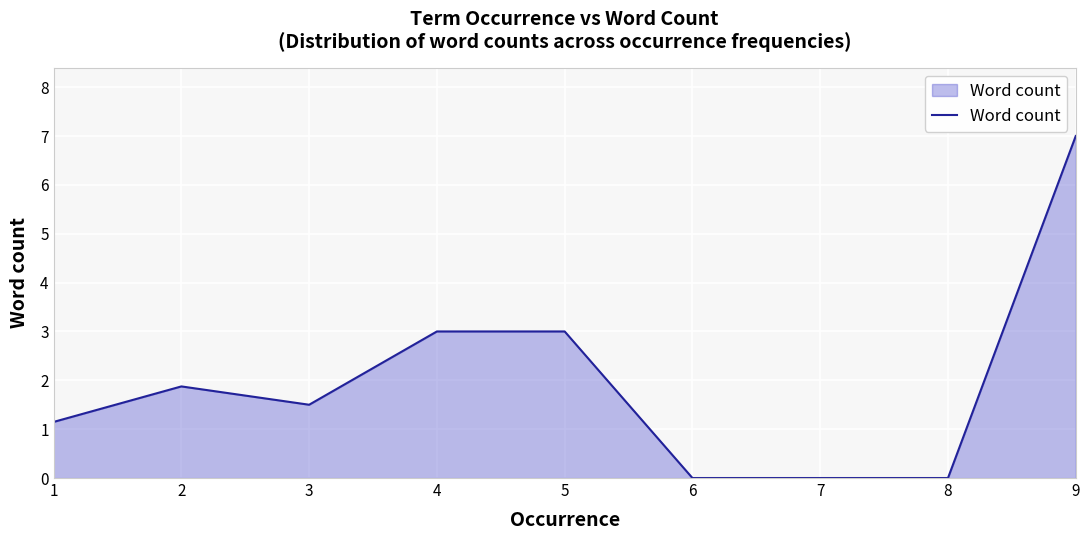

What is the change in value from 3 to 8?

-1.5